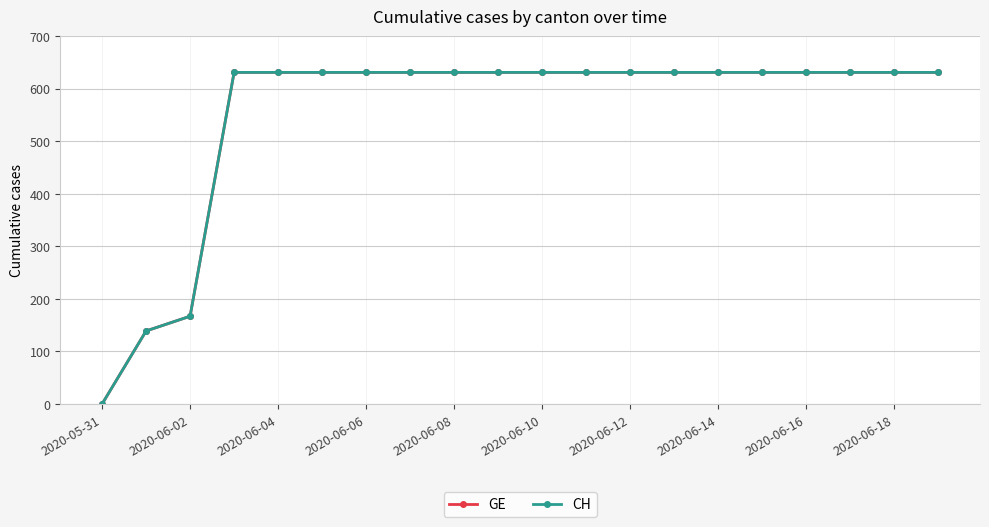

At how many categories does at least one series exceed 127?

19